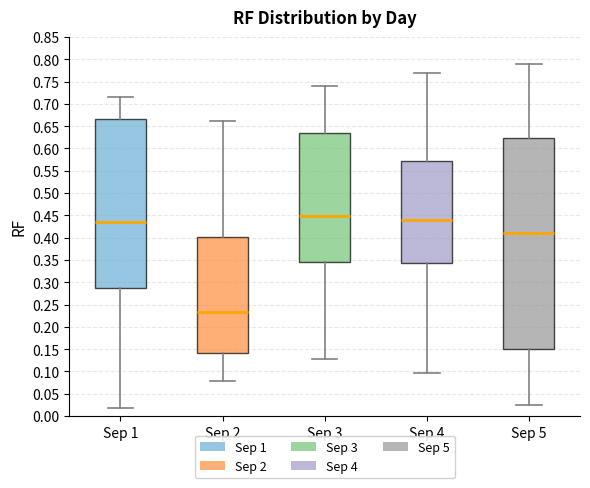

Which box is the tallest, from its lower edge to its upper edge?

Sep 5